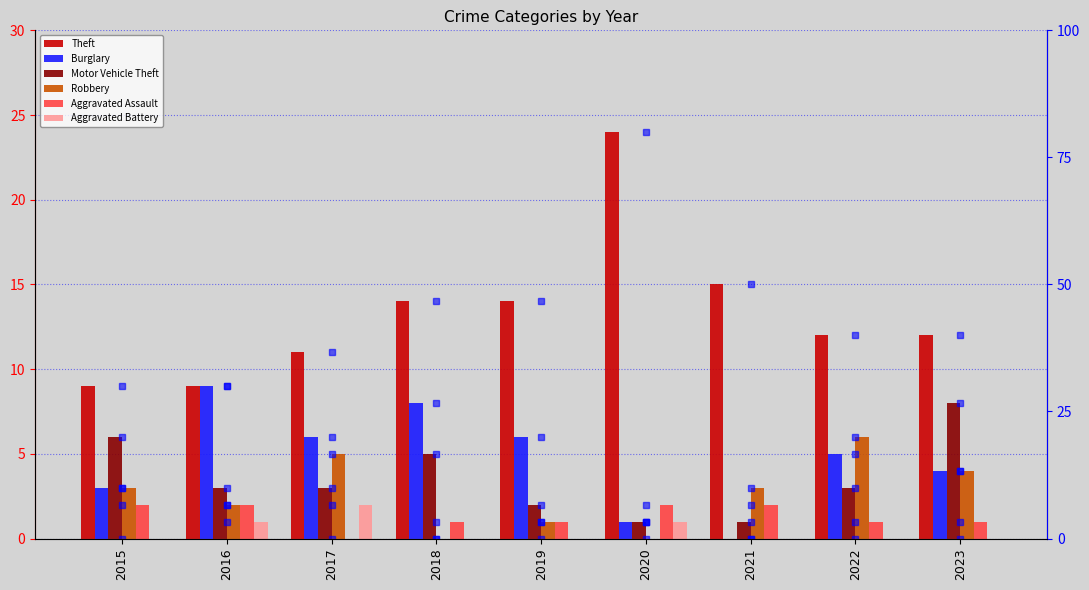

Are the bars horizontal?

No